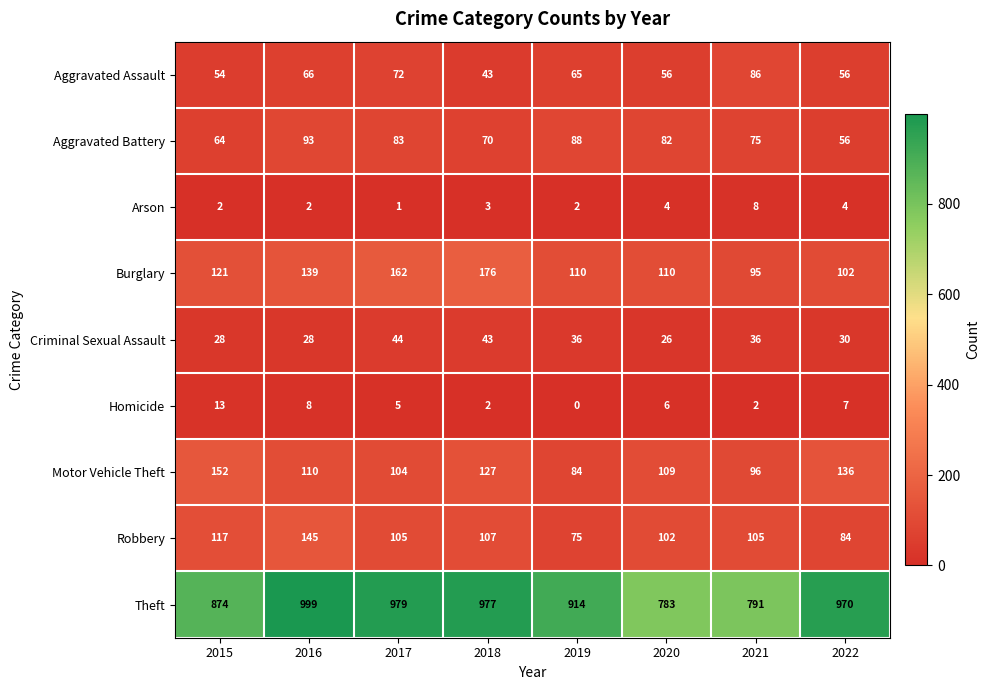

True or false: Criminal Sexual Assault has a value of 30 at 2022.

True